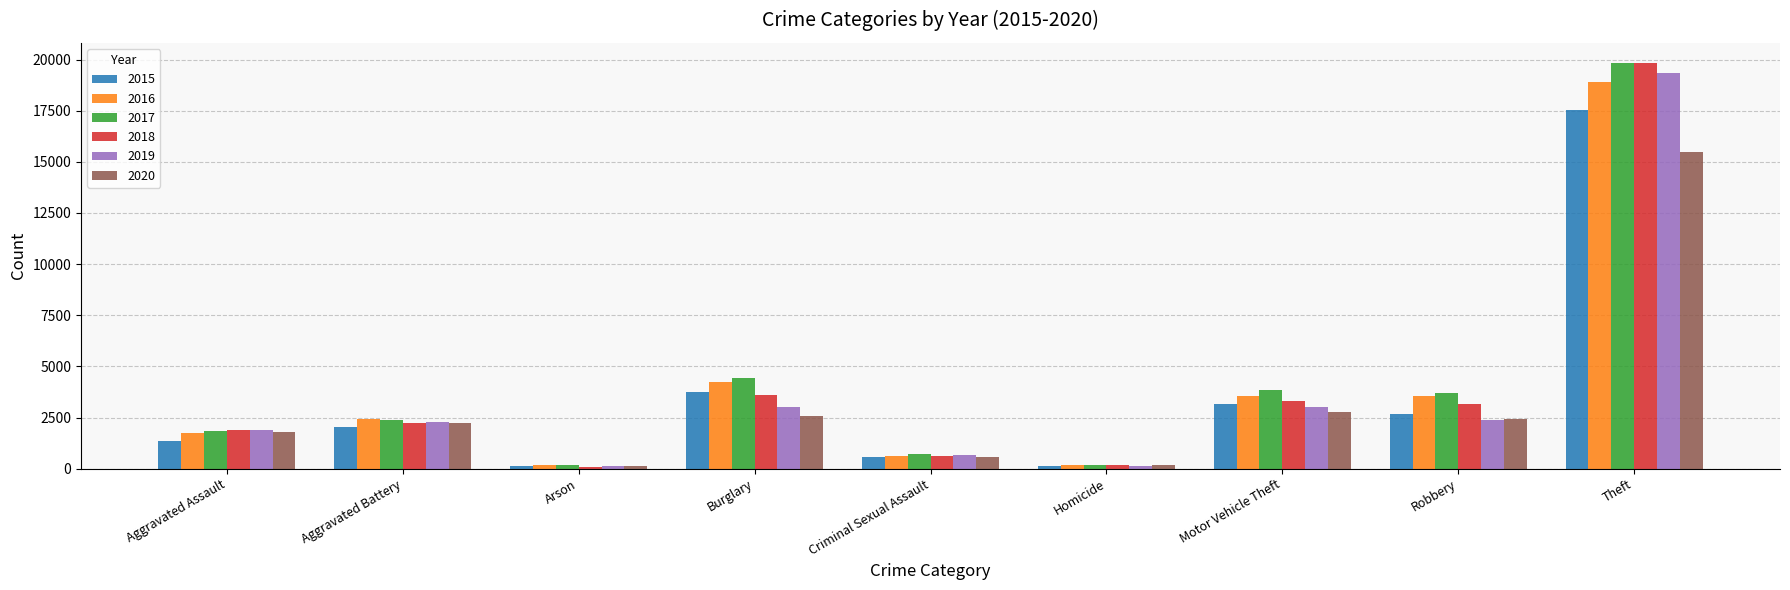

What is the sum of all 2020 values?

28123